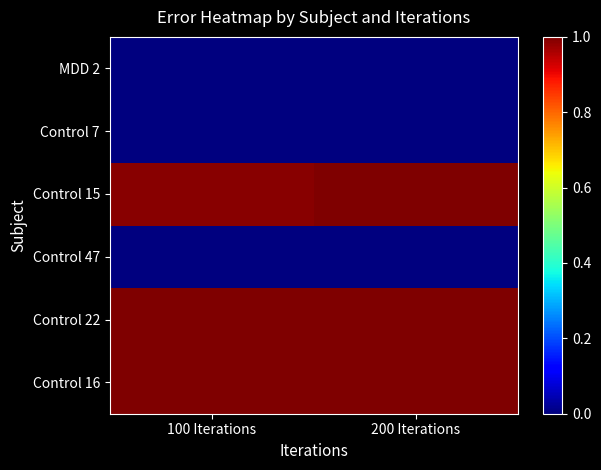

Reading left to right, what are all the values shown in this chart?

Control 16: 100 Iterations=1.0	200 Iterations=1.0
Control 22: 100 Iterations=1.0	200 Iterations=1.0
Control 47: 100 Iterations=0.0	200 Iterations=0.0
Control 15: 100 Iterations=1.0	200 Iterations=1.0
Control 7: 100 Iterations=0.0	200 Iterations=0.0
MDD 2: 100 Iterations=0.0	200 Iterations=0.0